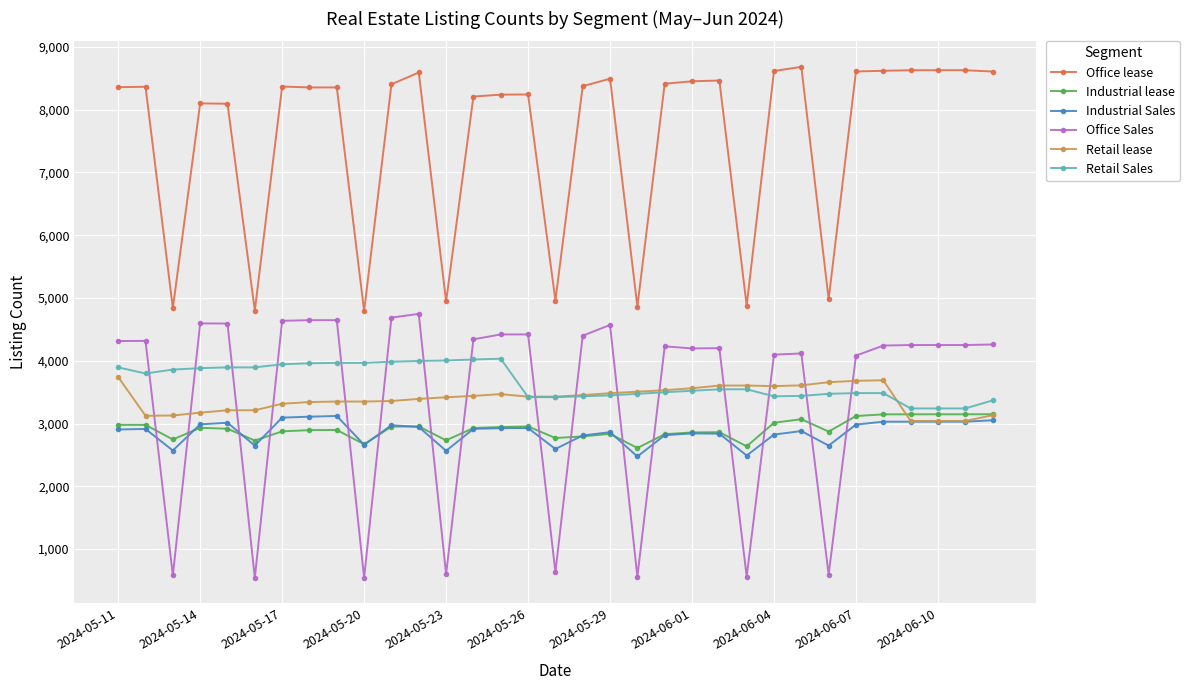

True or false: Retail Sales and Industrial lease cross at least once.

False